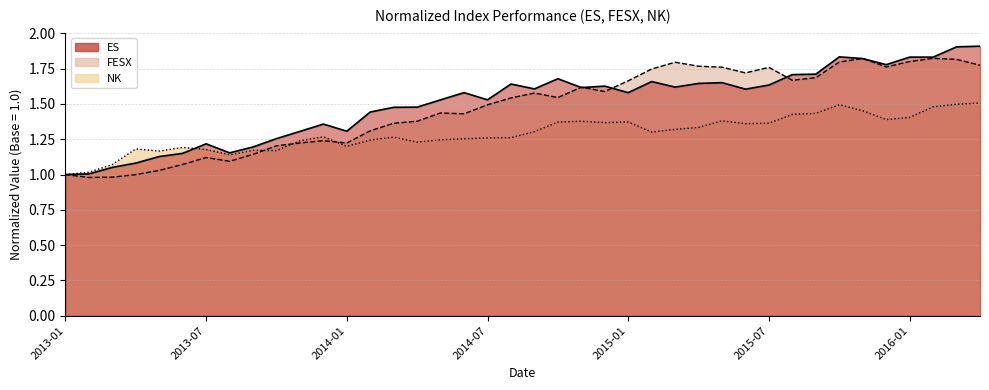

Does the chart have visible grid lines?

Yes